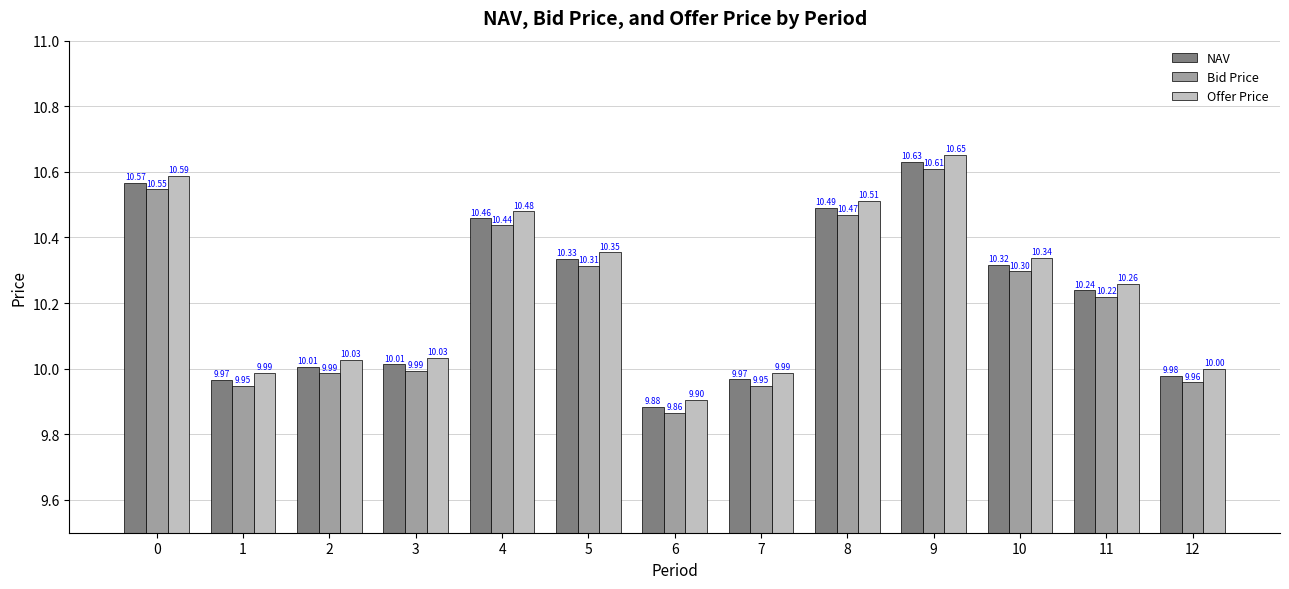

How many groups of bars are there?

13